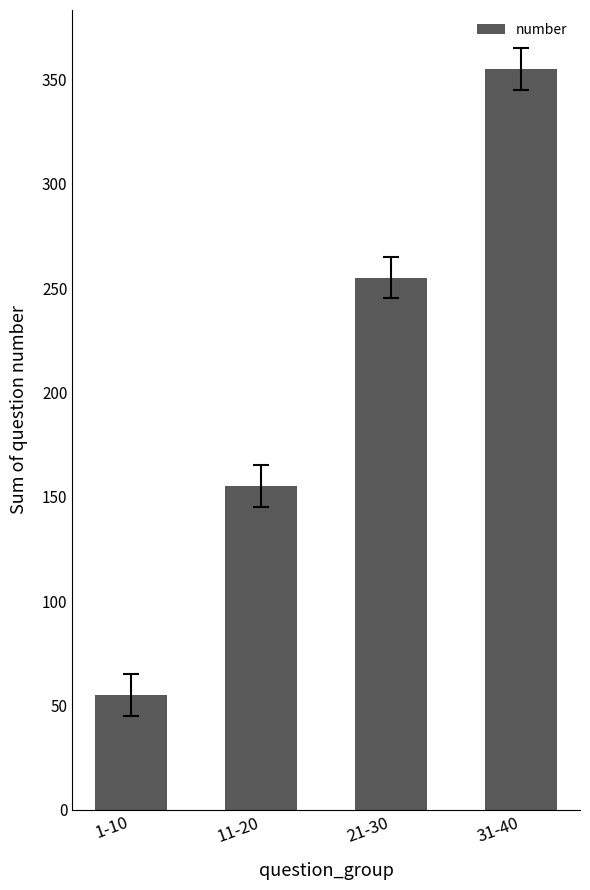

Which has a higher value, 21-30 or 1-10?

21-30